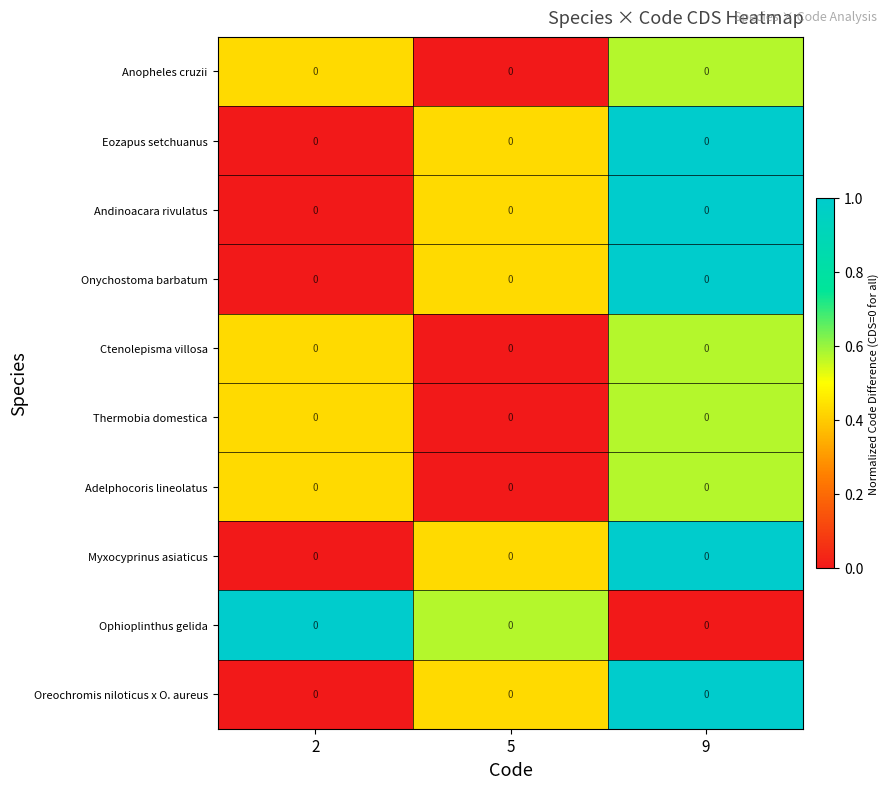

What is the difference between the highest and lowest values at 2?

1.0